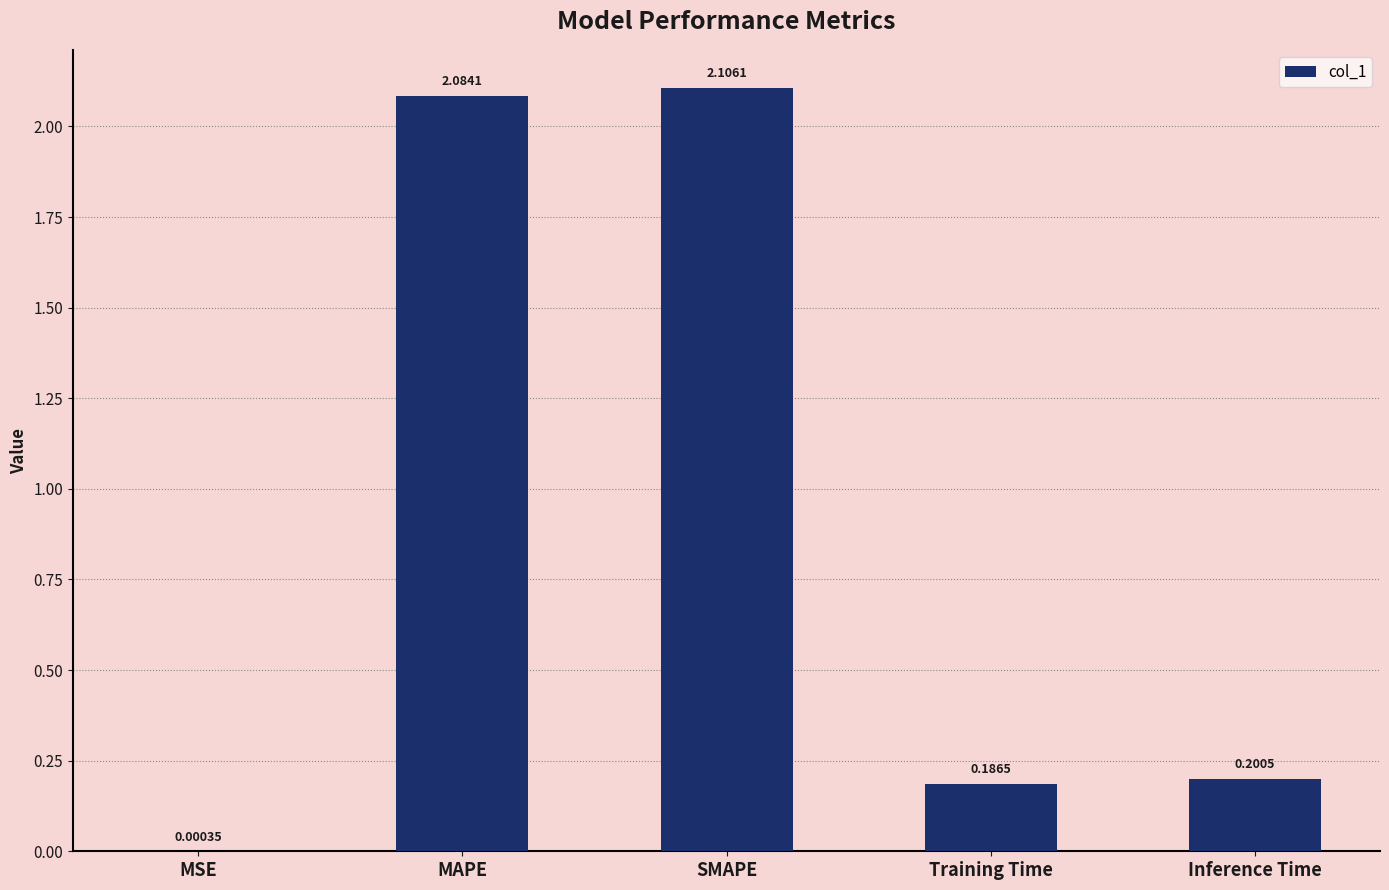

The value at MAPE is 0.7. True or false?

False